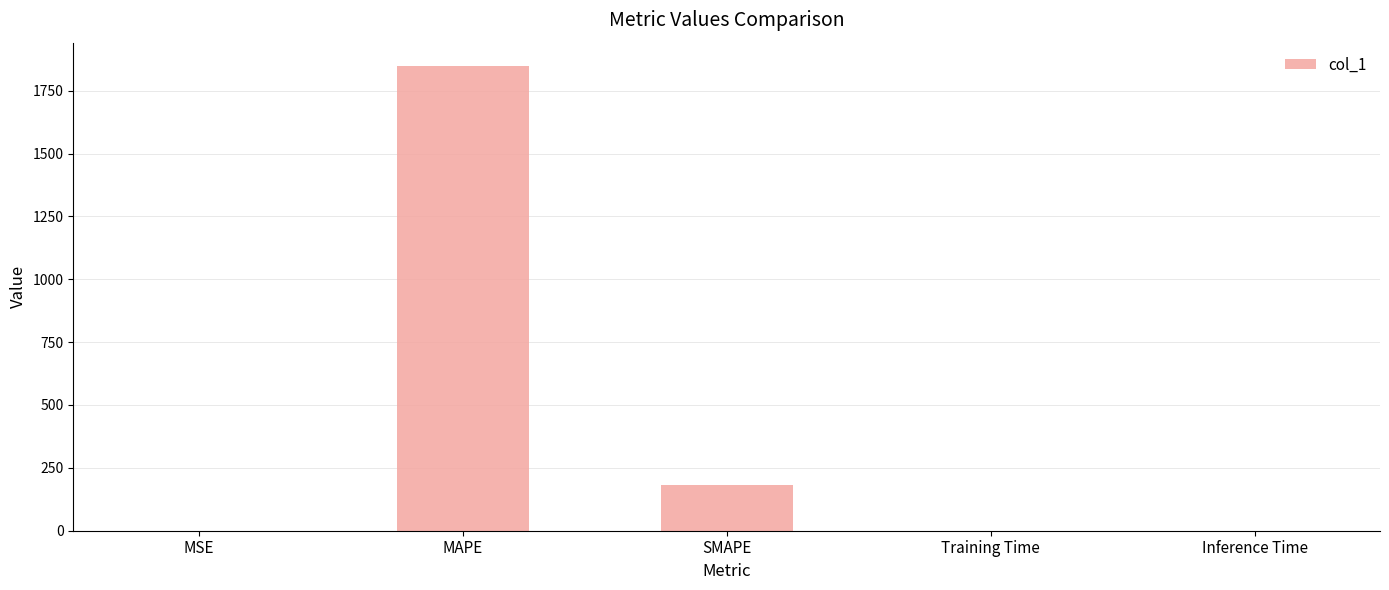

True or false: the data shows 0.0 at Training Time.

True